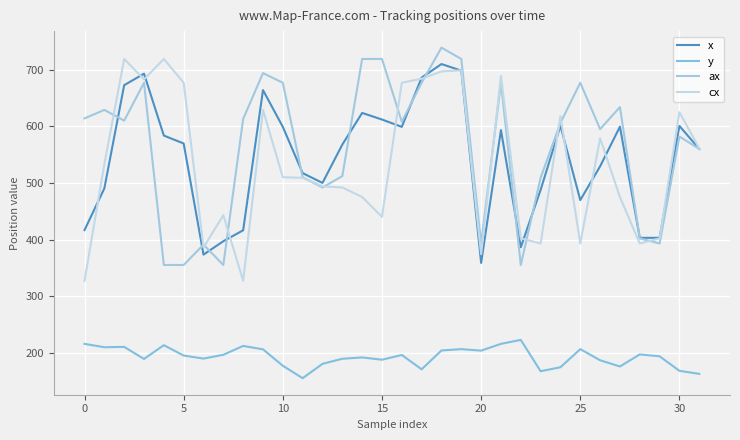

True or false: cx and y cross at least once.

False